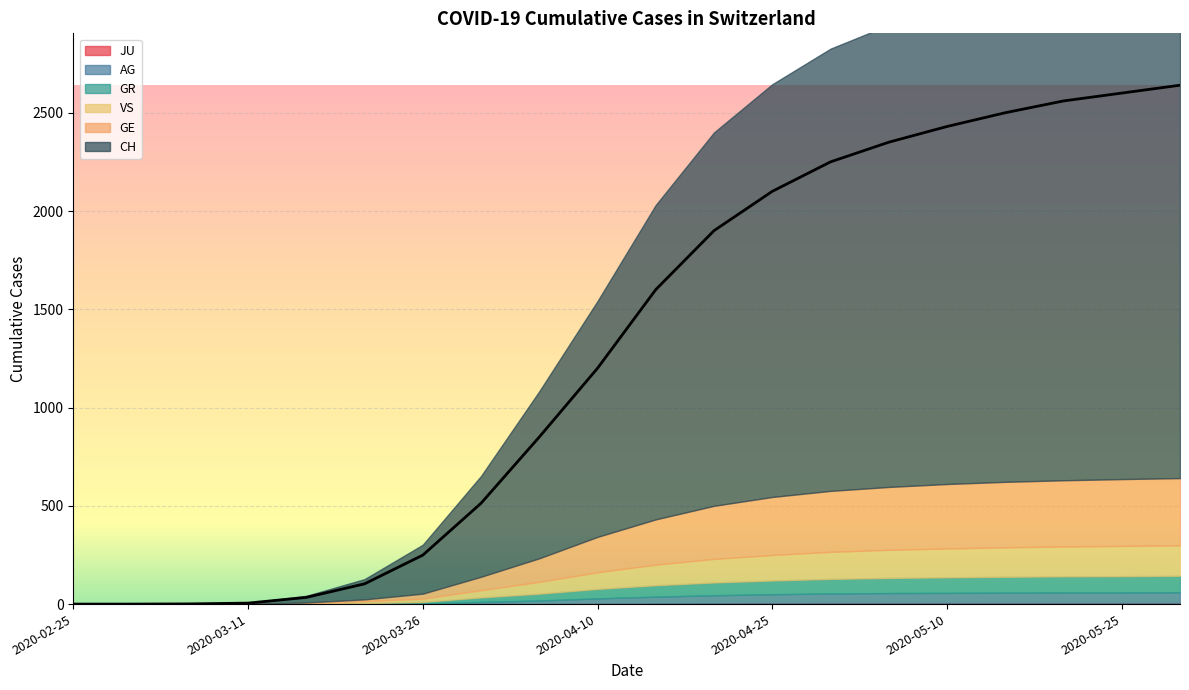

What is the value of the VS point at the 19th from the left?

154